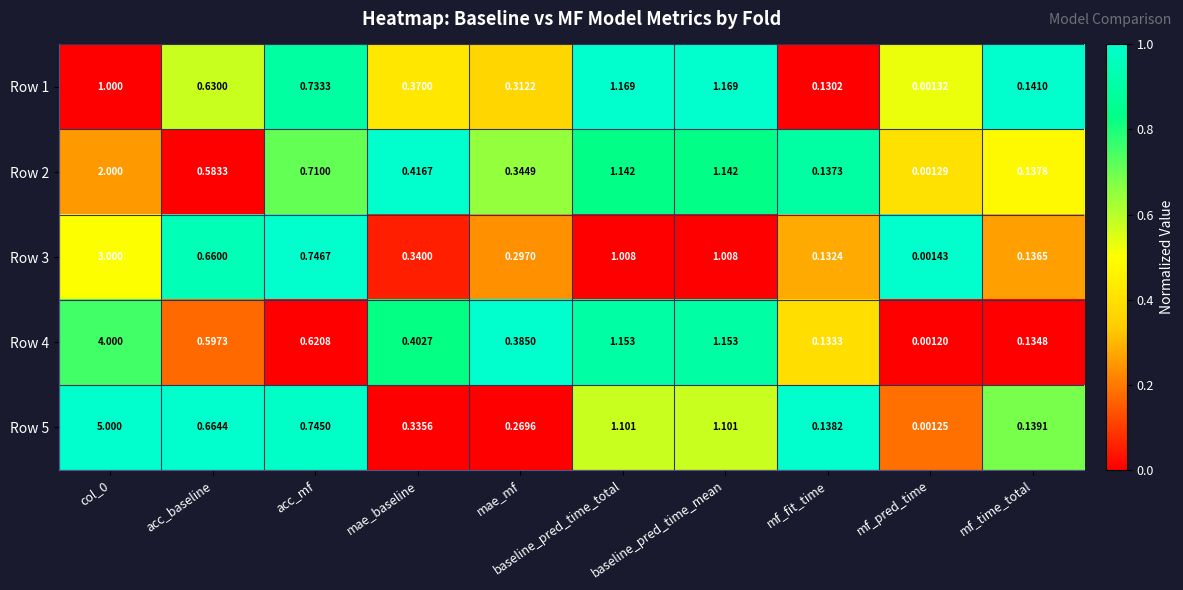

At which category does the chart reach its minimum across all series?

mf_pred_time